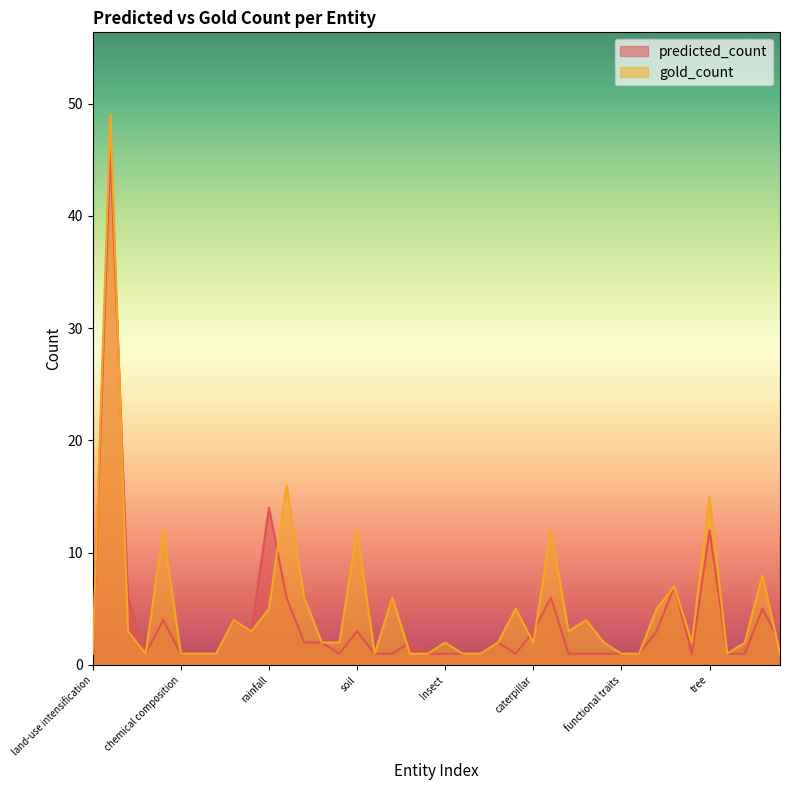

Reading left to right, transcribe all the data shown in this chart.

predicted_count: land-use intensification=1	species=46	richness=6	grass=1	plant=4	chemical composition=1	areas=1	texture=1	climate change=4	precipitation=3	rainfall=14	field=6	Precipitation=2	plant species=2	specimen=1	soil=3	Earthworms=1	biomass=1	grassland=2	arable land=1	Insect=1	pollination=1	freshwater=1	ethanol=2	habitat=1	caterpillar=3	caterpillars=6	tree richness=1	Tree species richness=1	Functional biodiversity=1	functional traits=1	organisms=1	China=3	trees=7	herbs=1	tree=12	tree individuals=1	forests=1	carbon=5	Mg=2
gold_count: land-use intensification=1	species=49	richness=3	grass=1	plant=12	chemical composition=1	areas=1	texture=1	climate change=4	precipitation=3	rainfall=5	field=16	Precipitation=6	plant species=2	specimen=2	soil=12	Earthworms=1	biomass=6	grassland=1	arable land=1	Insect=2	pollination=1	freshwater=1	ethanol=2	habitat=5	caterpillar=2	caterpillars=12	tree richness=3	Tree species richness=4	Functional biodiversity=2	functional traits=1	organisms=1	China=5	trees=7	herbs=2	tree=15	tree individuals=1	forests=2	carbon=8	Mg=1